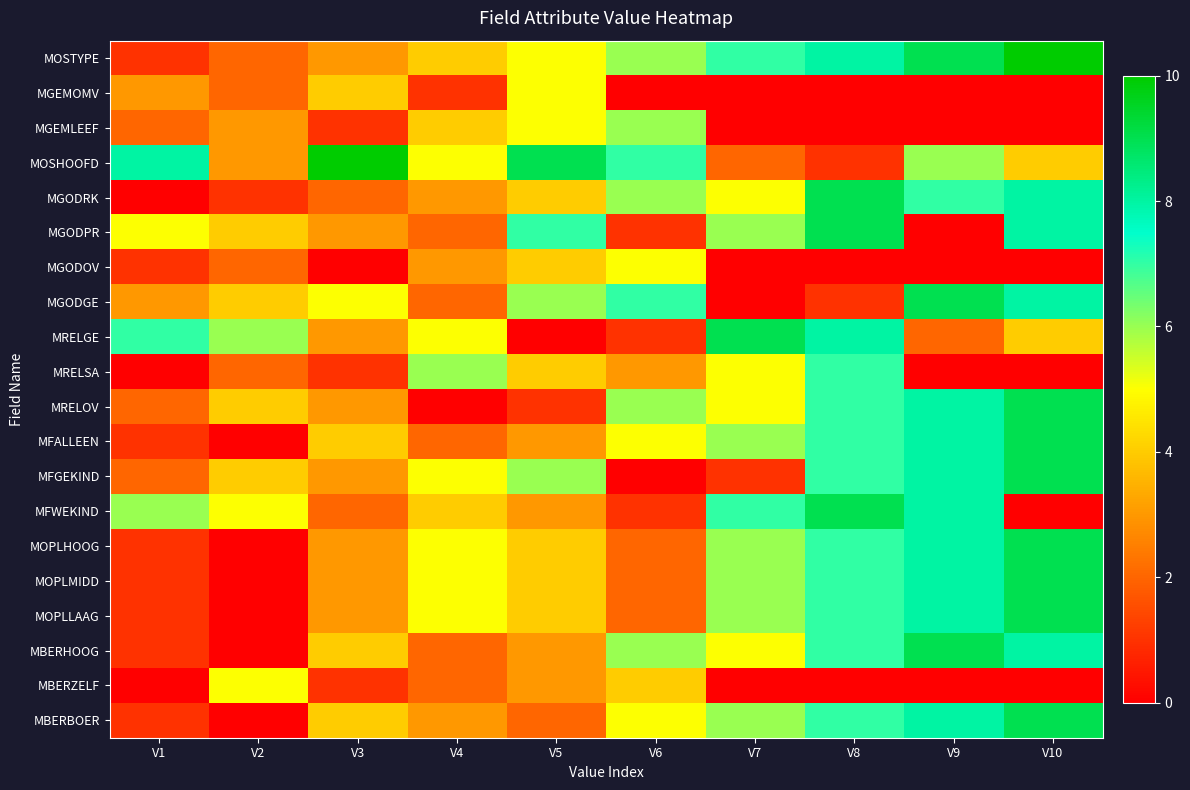

Which series has the largest total across all categories?

MOSTYPE